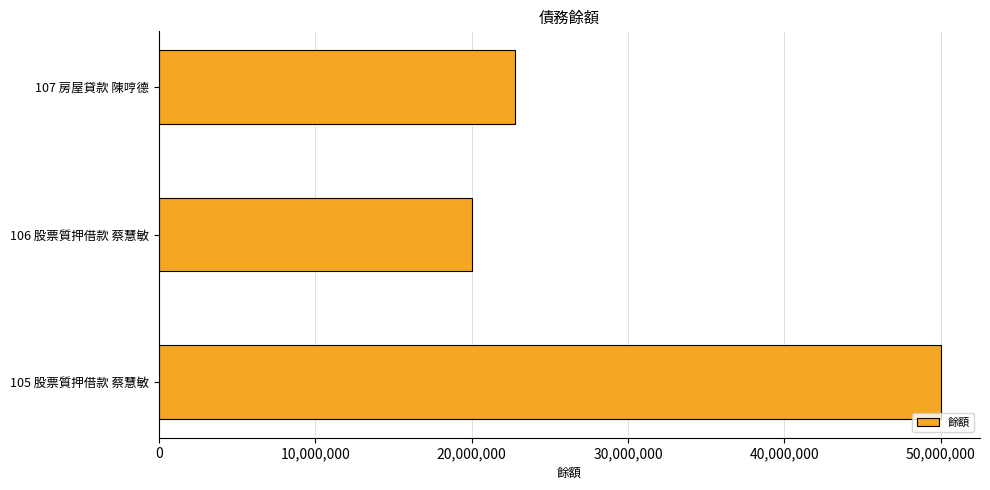

At which category does the chart reach its minimum across all series?

106 股票質押借款 蔡慧敏